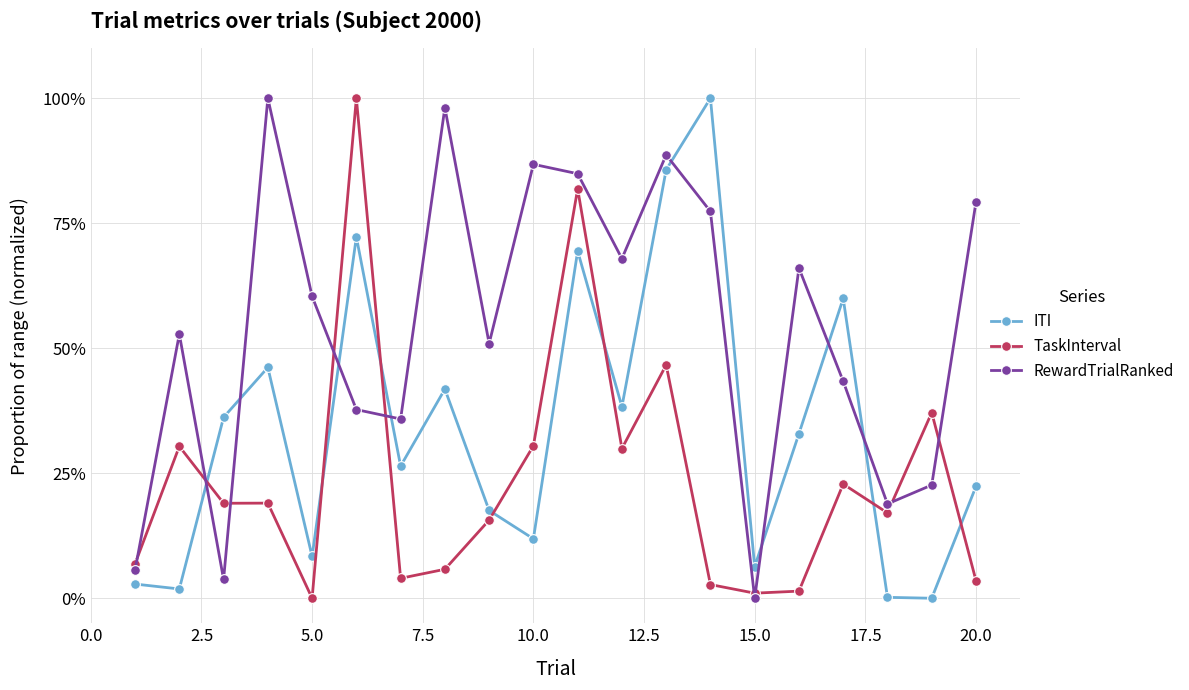

What is the sum of all RewardTrialRanked values?

10.8